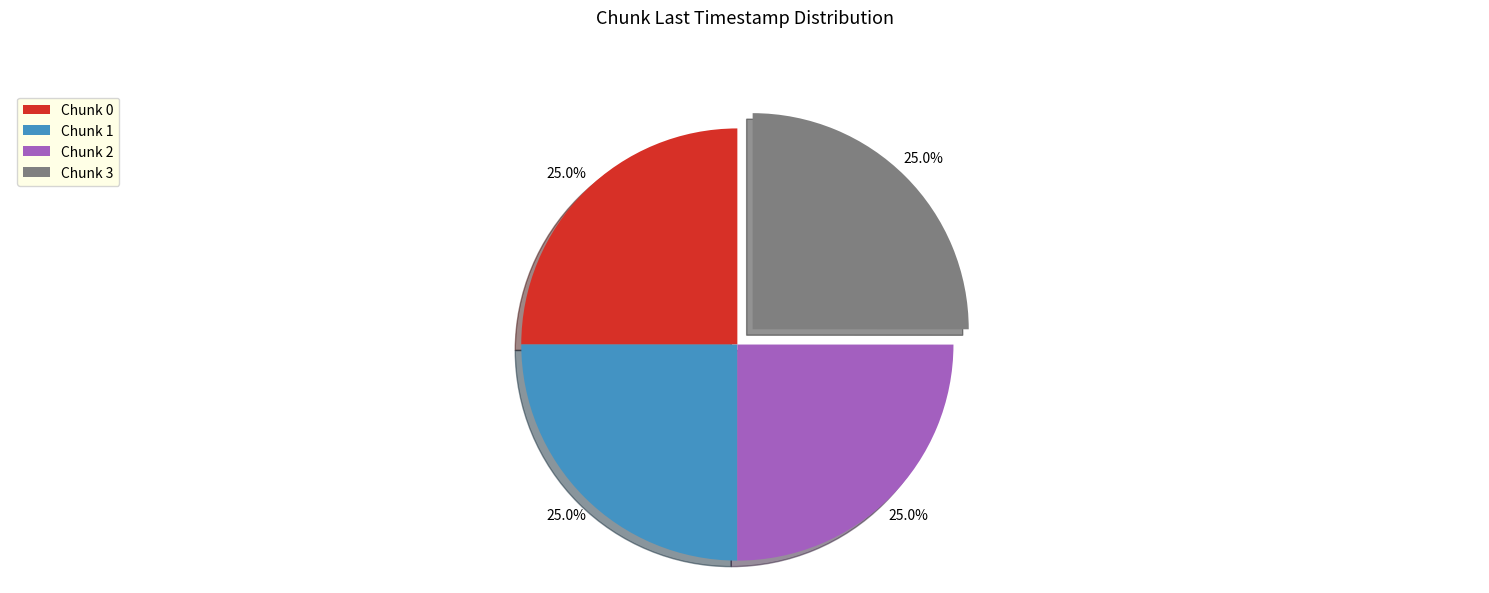

How many segments does this pie chart have?

4